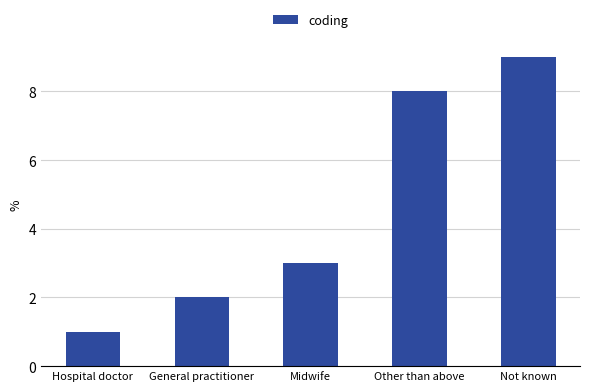

How many series are shown in this chart?

1